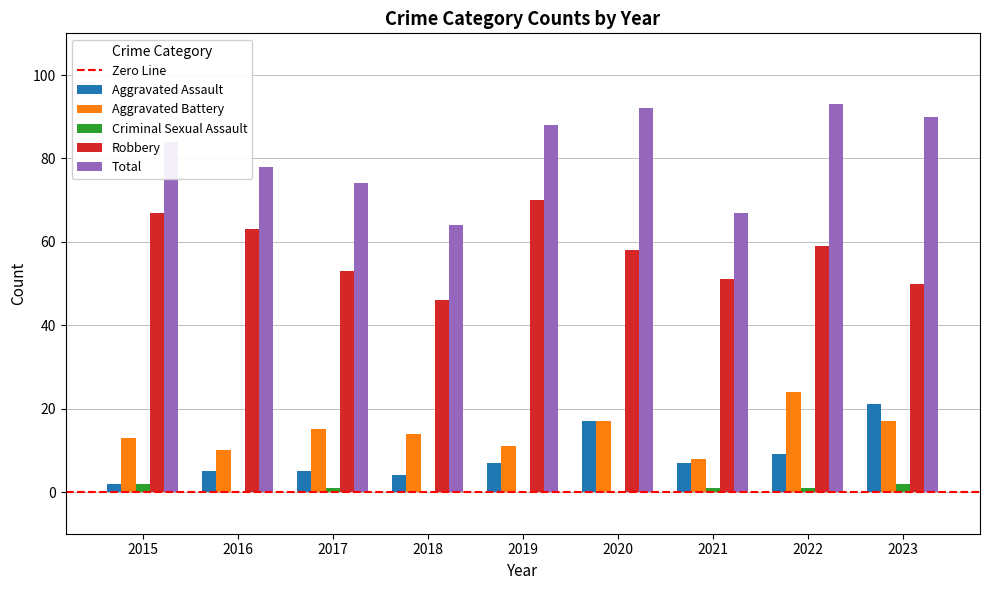

Which category has the highest value across all series?

2022